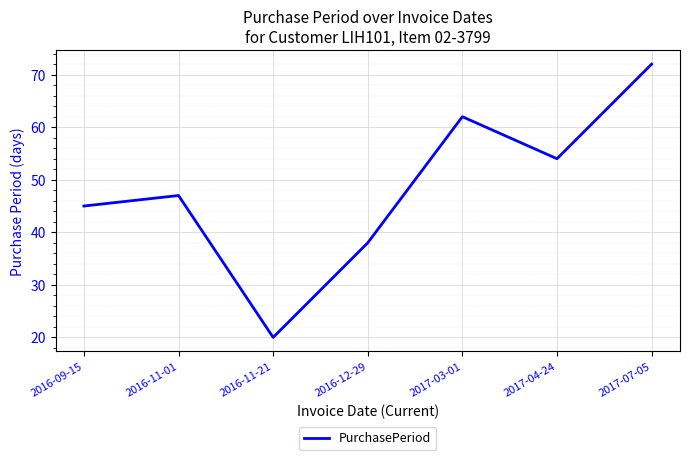

What position from the left is 2017-04-24?

6